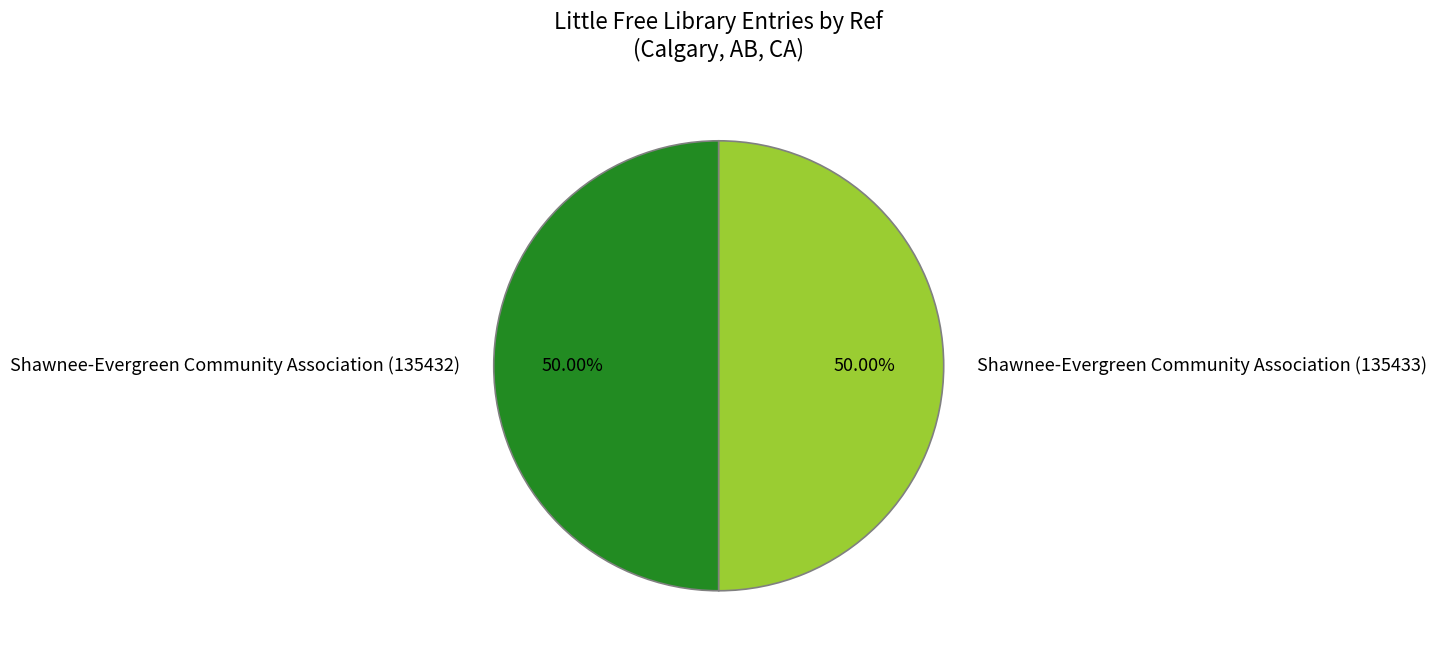

Count the number of slices in the pie.

2